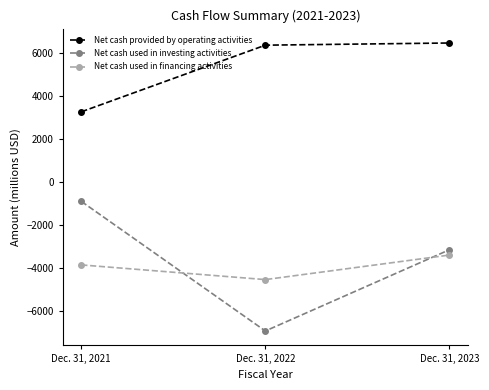

Is it true that Net cash provided by operating activities equals 3264 at Dec. 31, 2021?

True